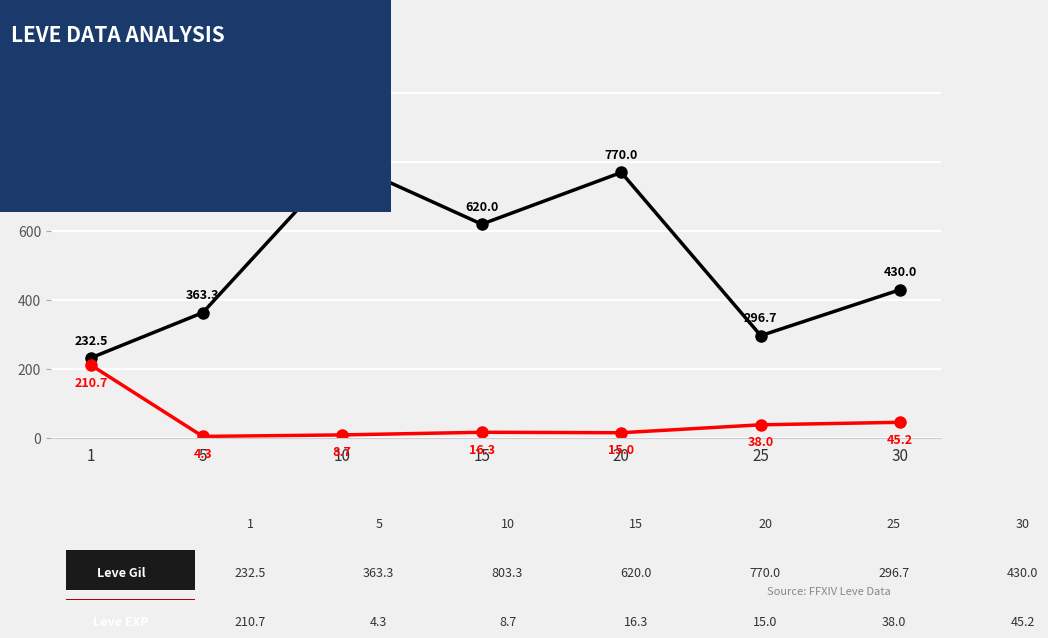

What is the spread (max minus min) of values at 1?

21.8